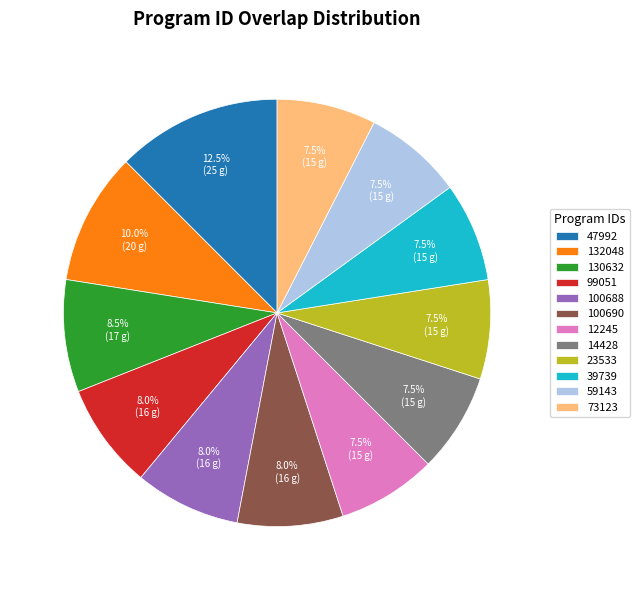

Is it true that 39739 is 1% of the pie?

False